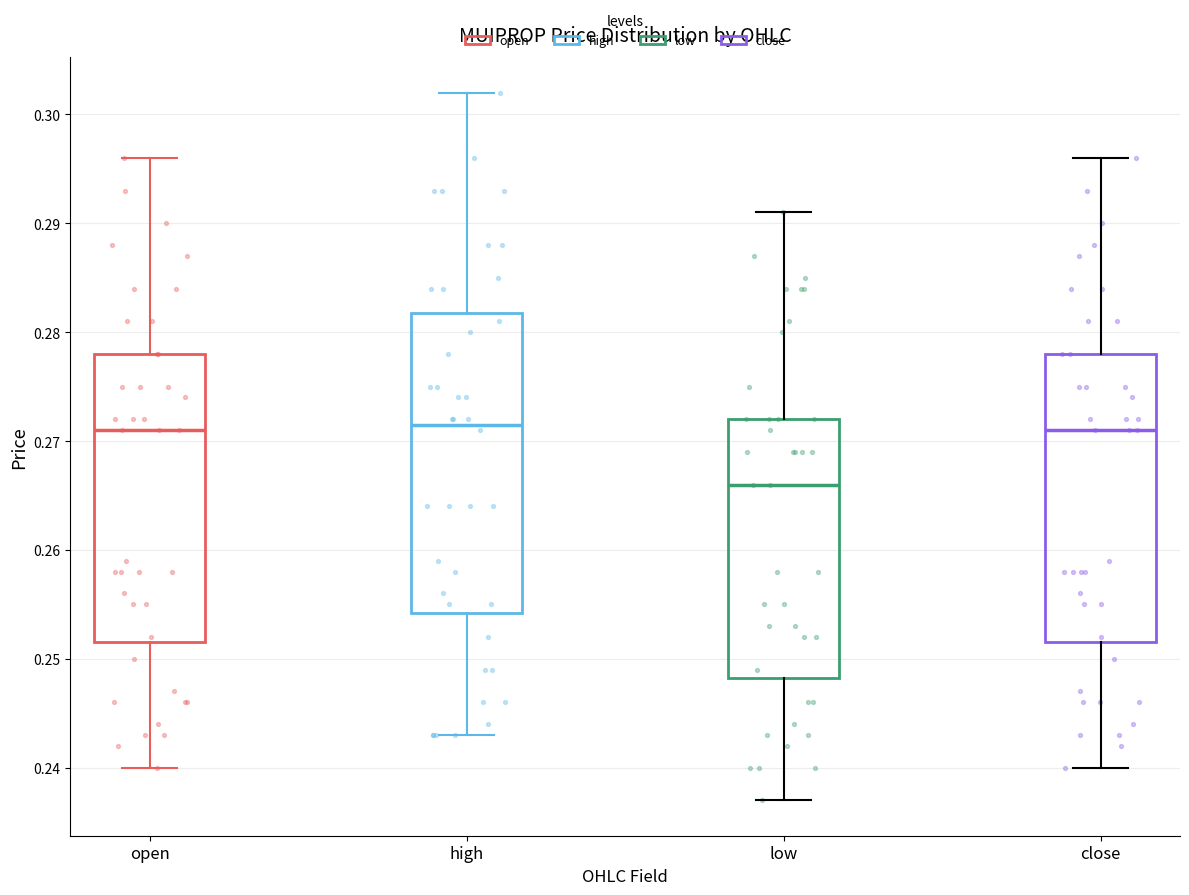

Comparing the boxes themselves (not the whiskers), which one is the tallest?

high